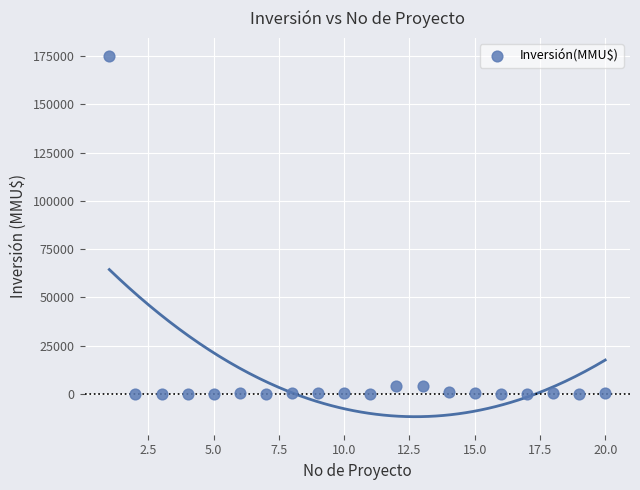

What is the range of Y values (max minus min)?

175000